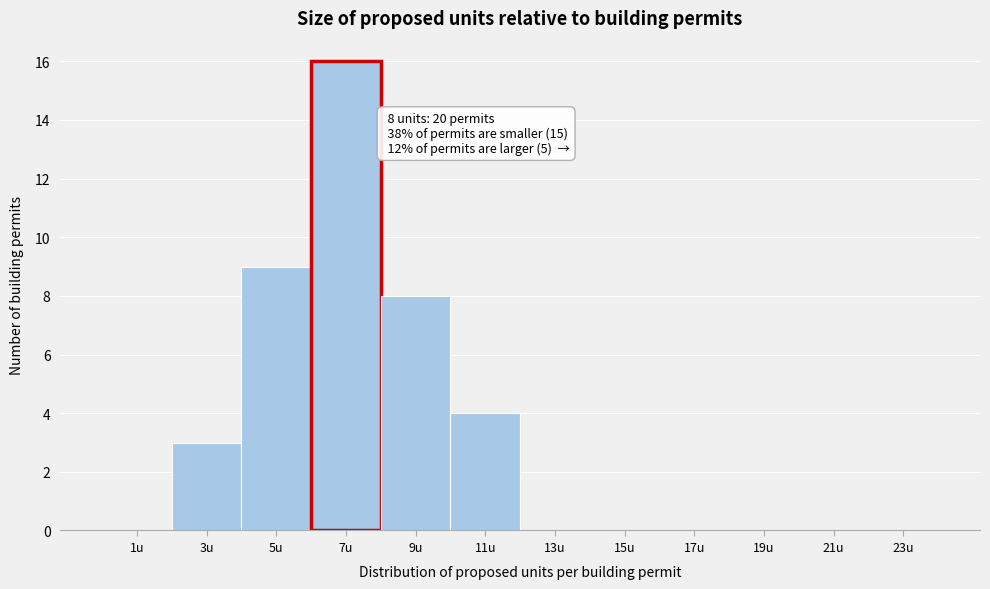

Reading right to left, extract all data points from this chart.

23u=0	21u=0	19u=0	17u=0	15u=0	13u=0	11u=4	9u=8	7u=16	5u=9	3u=3	1u=0